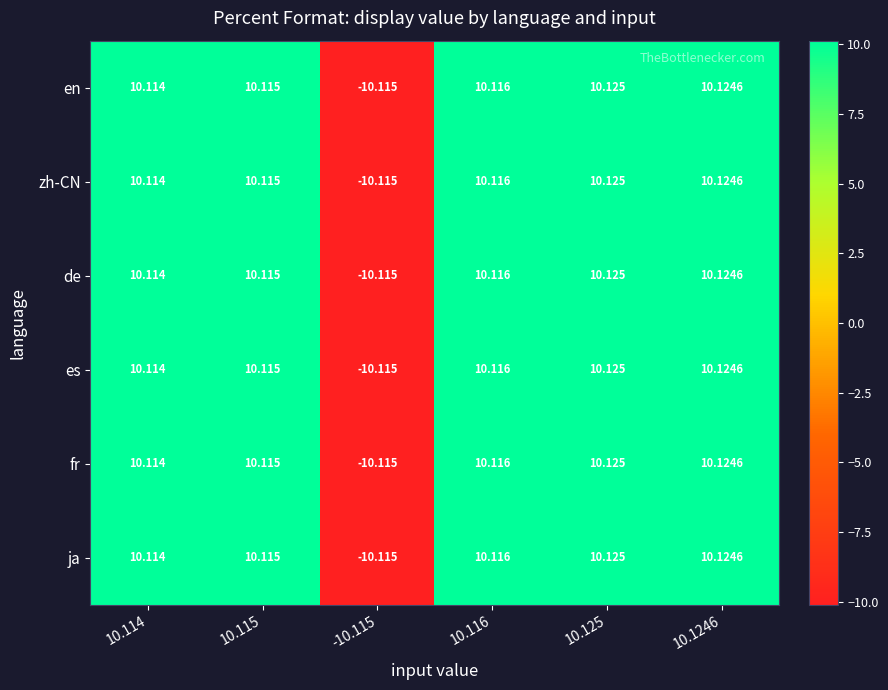

Is the value of ja at 10.1246 greater than the value of fr at 10.116?

Yes